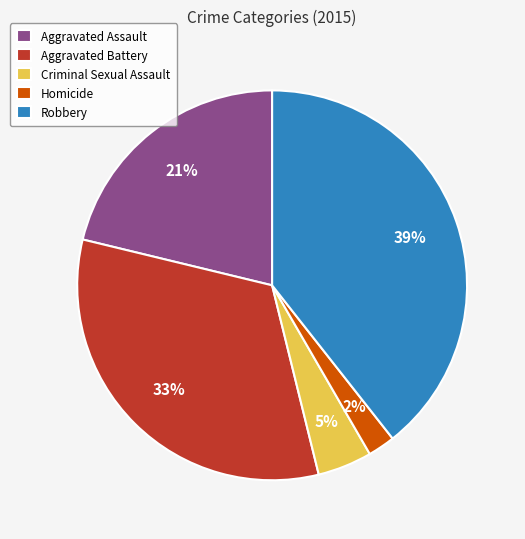

To the nearest percent, what is the difference between the largest and smallest slice percentages?

37%